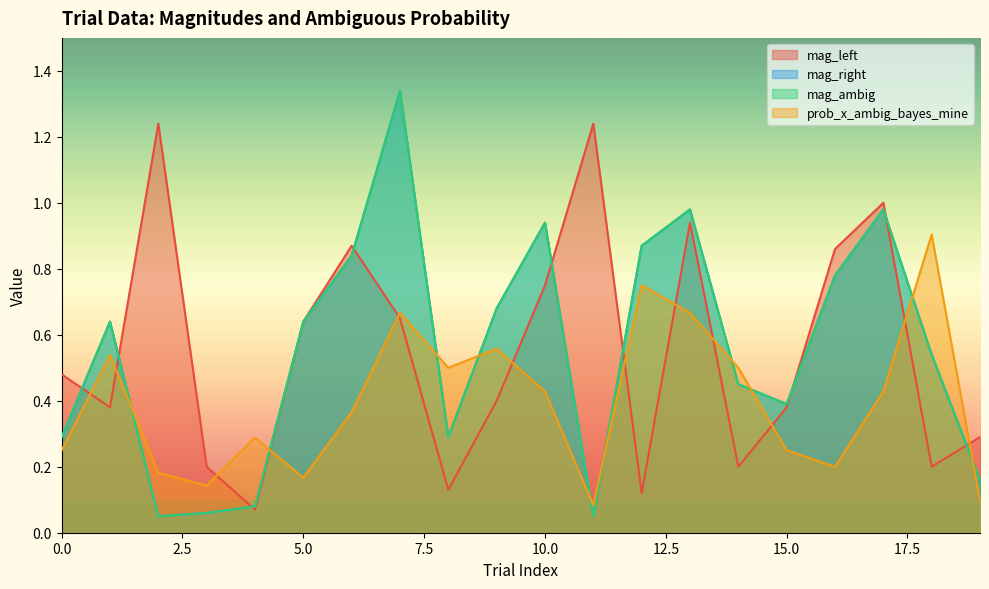

What is the average value of the mag_left series?

0.6